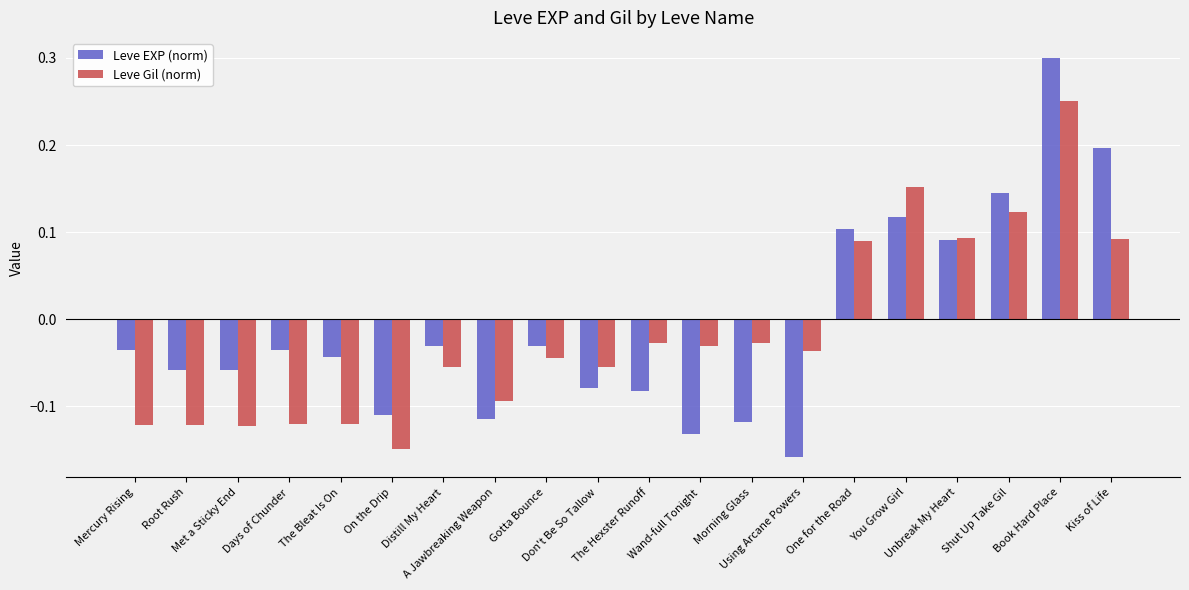

What is the difference between the maximum and minimum values in the Leve EXP (norm) series?

0.5